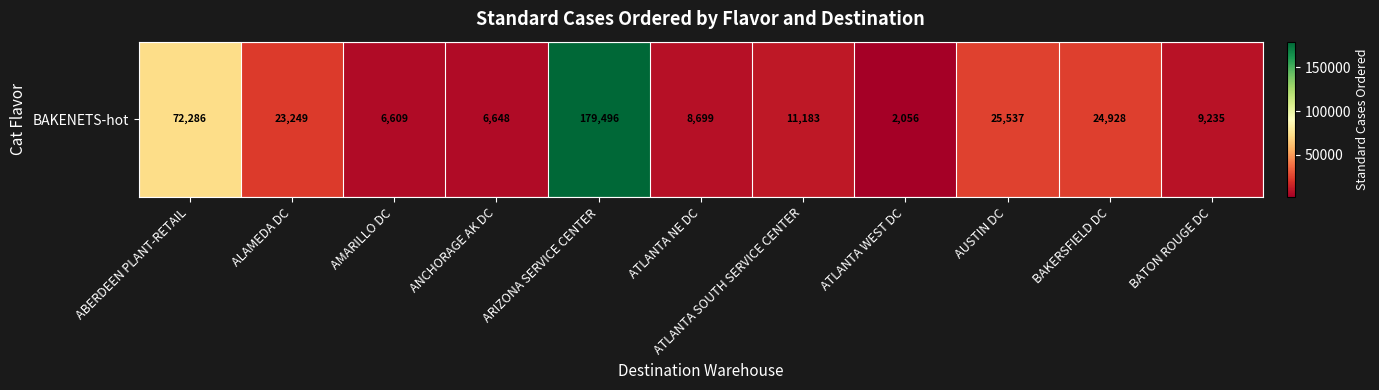

What is the change in value from AUSTIN DC to BATON ROUGE DC?

-16302.3